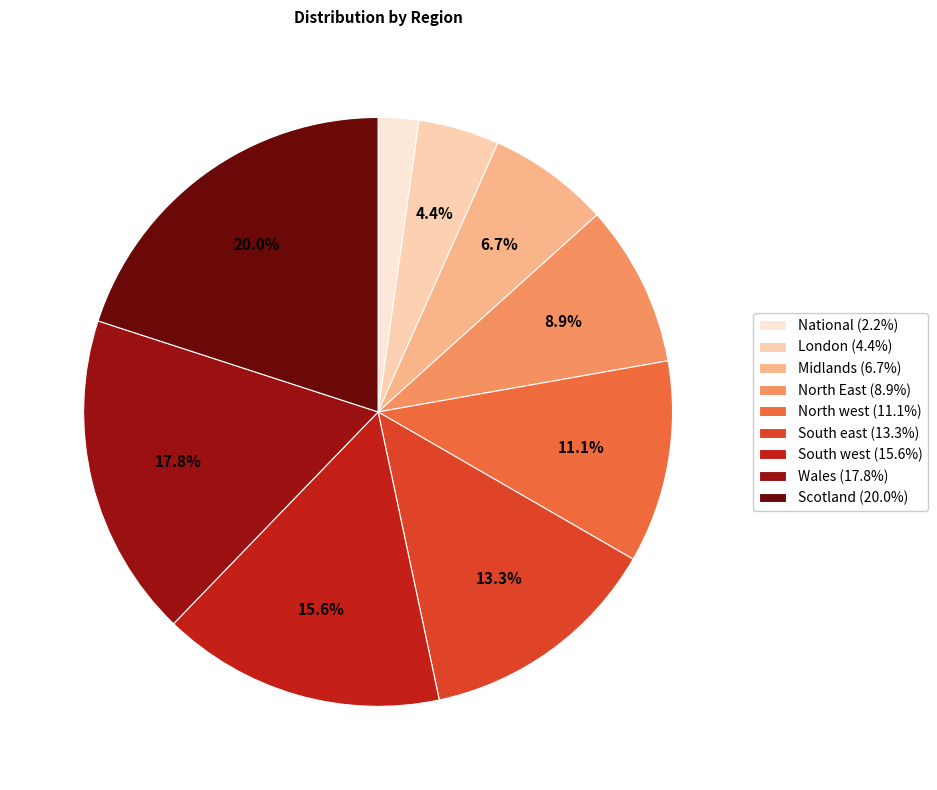

Is the sum of Midlands and North west greater than half?

No